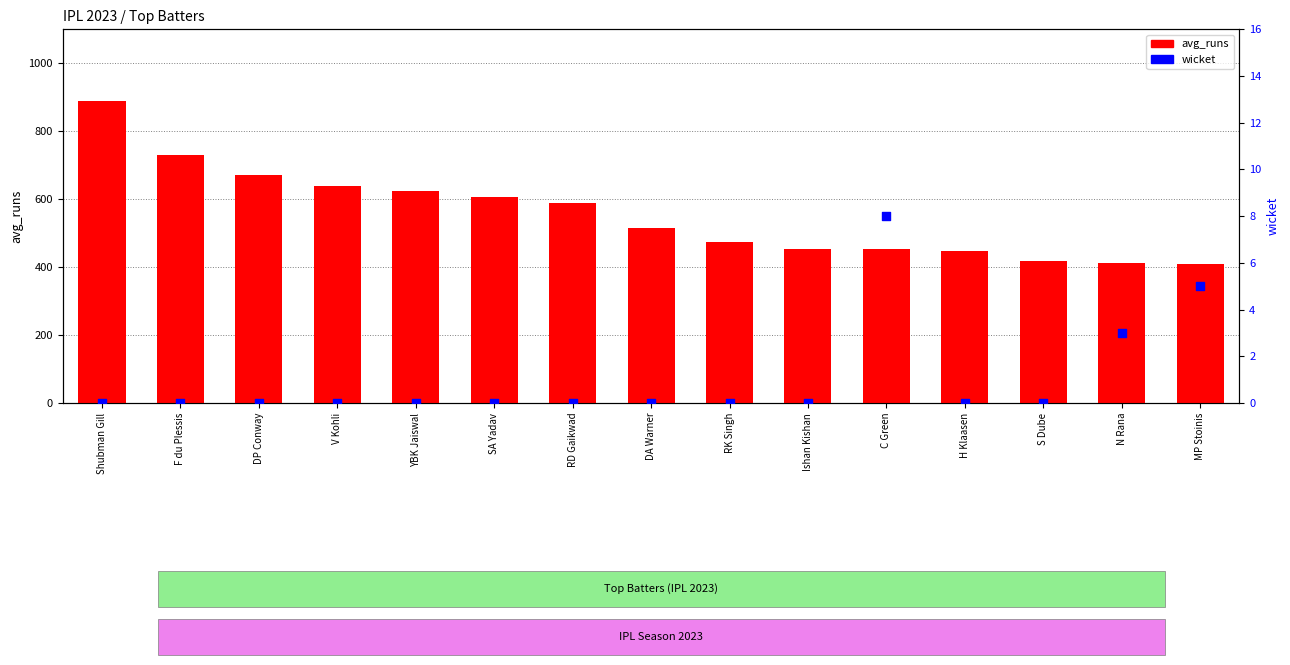

At which category is the sum across all series the highest?

Shubman Gill